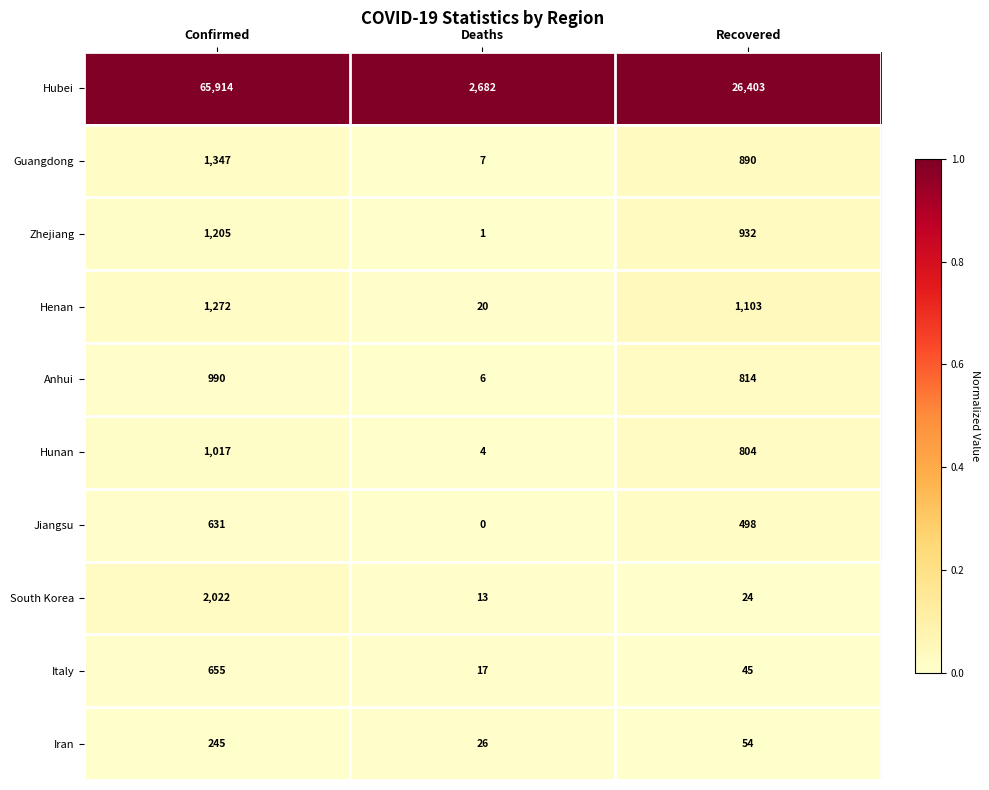

What is the total value across all series at Deaths?

2776